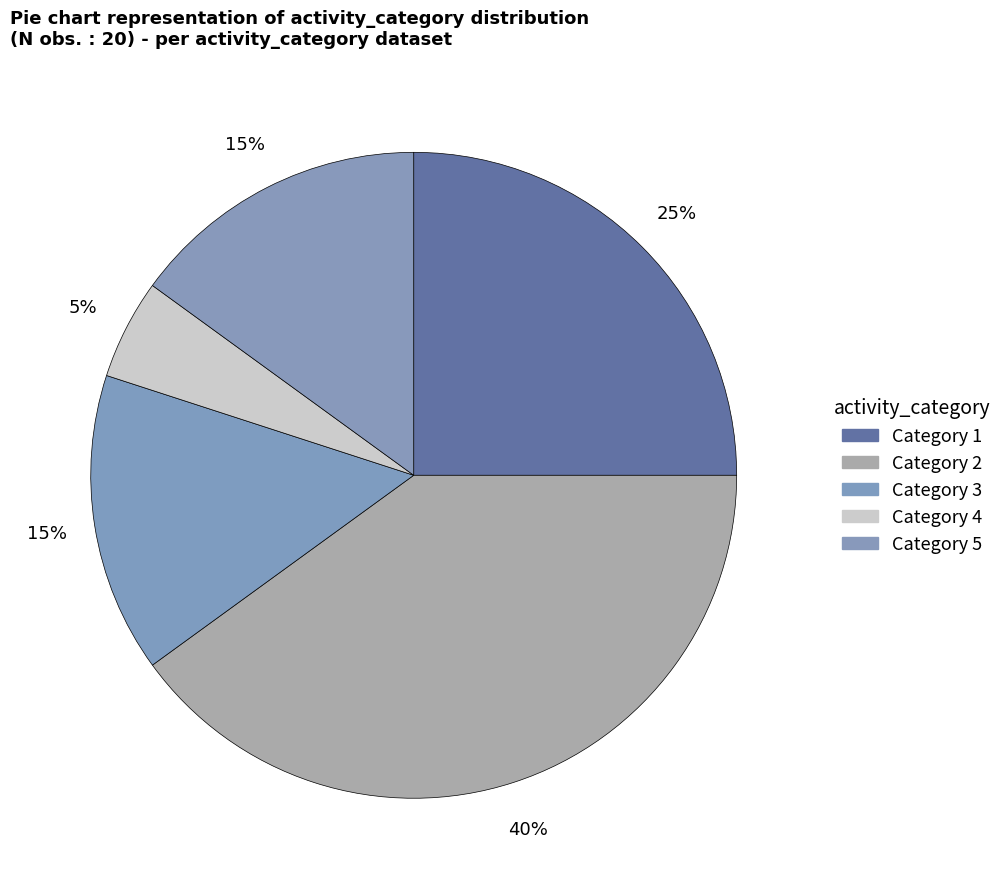

Count the number of slices in the pie.

5